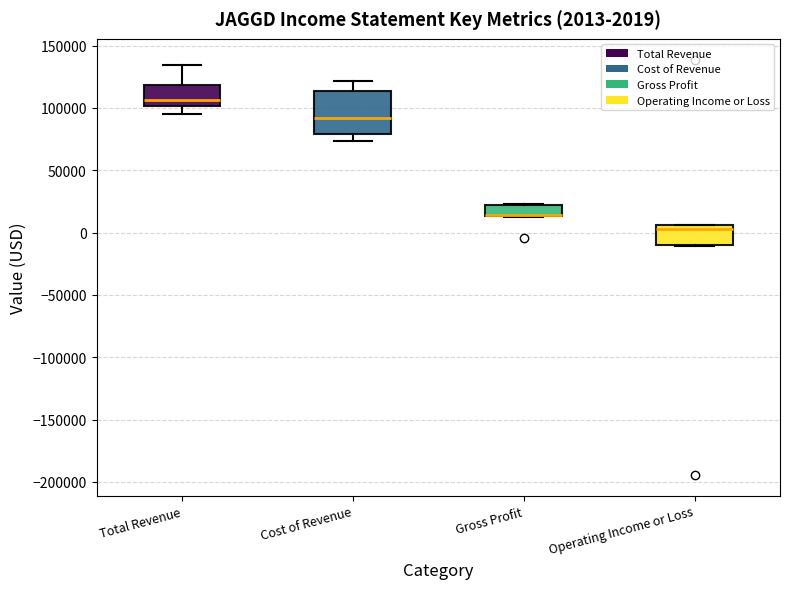

Comparing the boxes themselves (not the whiskers), which one is the tallest?

Cost of Revenue